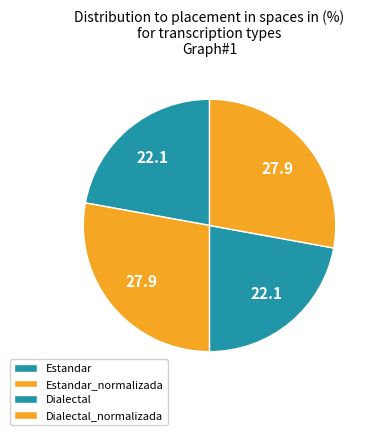

Does any single category account for the majority?

No